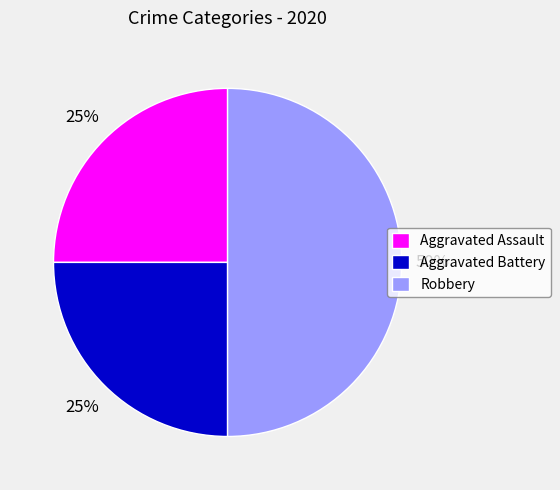

True or false: Aggravated Battery accounts for 25% of the total.

True